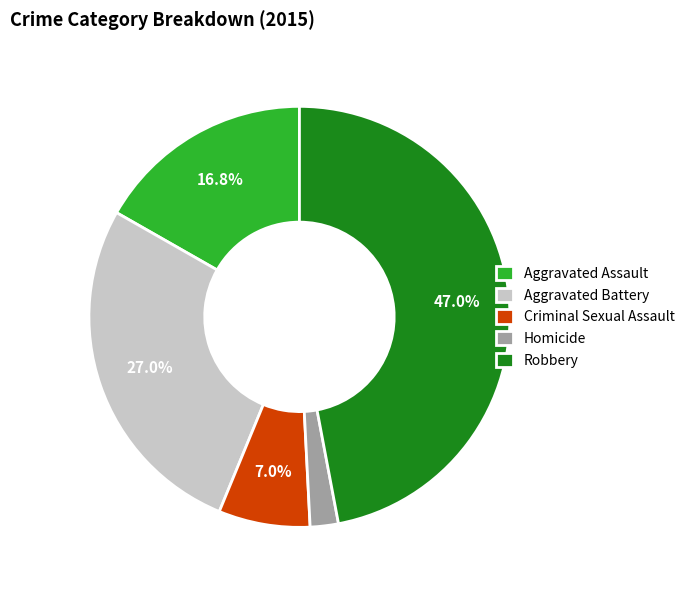

What is the largest slice in the pie chart?

Robbery